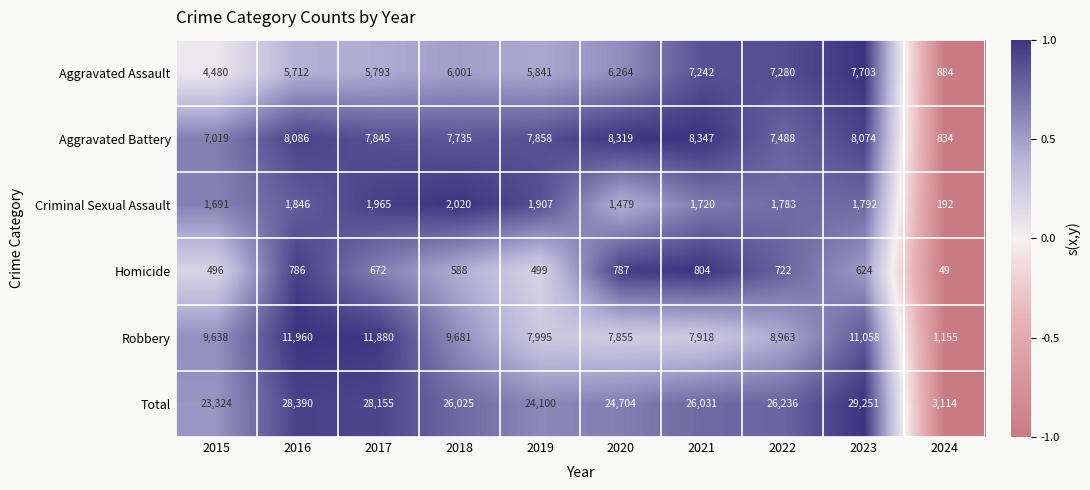

Rank the series at 2017 from lowest to highest value.

Homicide, Criminal Sexual Assault, Aggravated Assault, Aggravated Battery, Robbery, Total